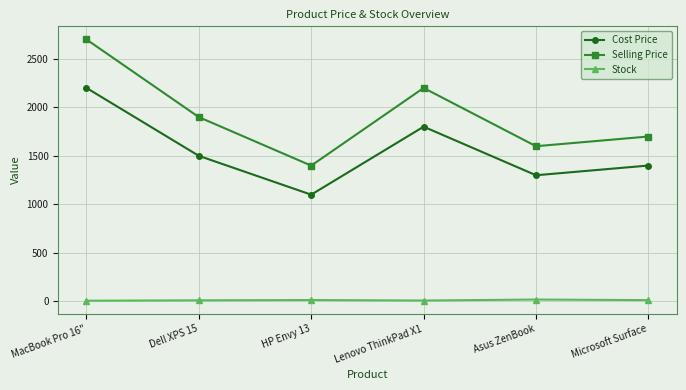

How many series are shown in this chart?

3